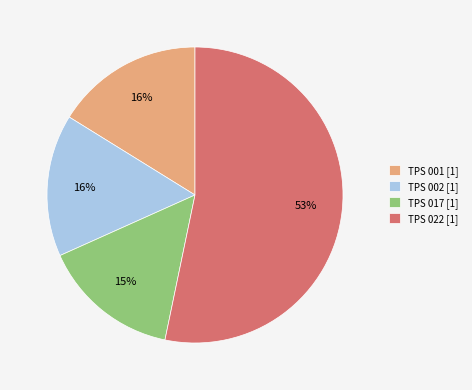

Which slice is the largest?

TPS 022